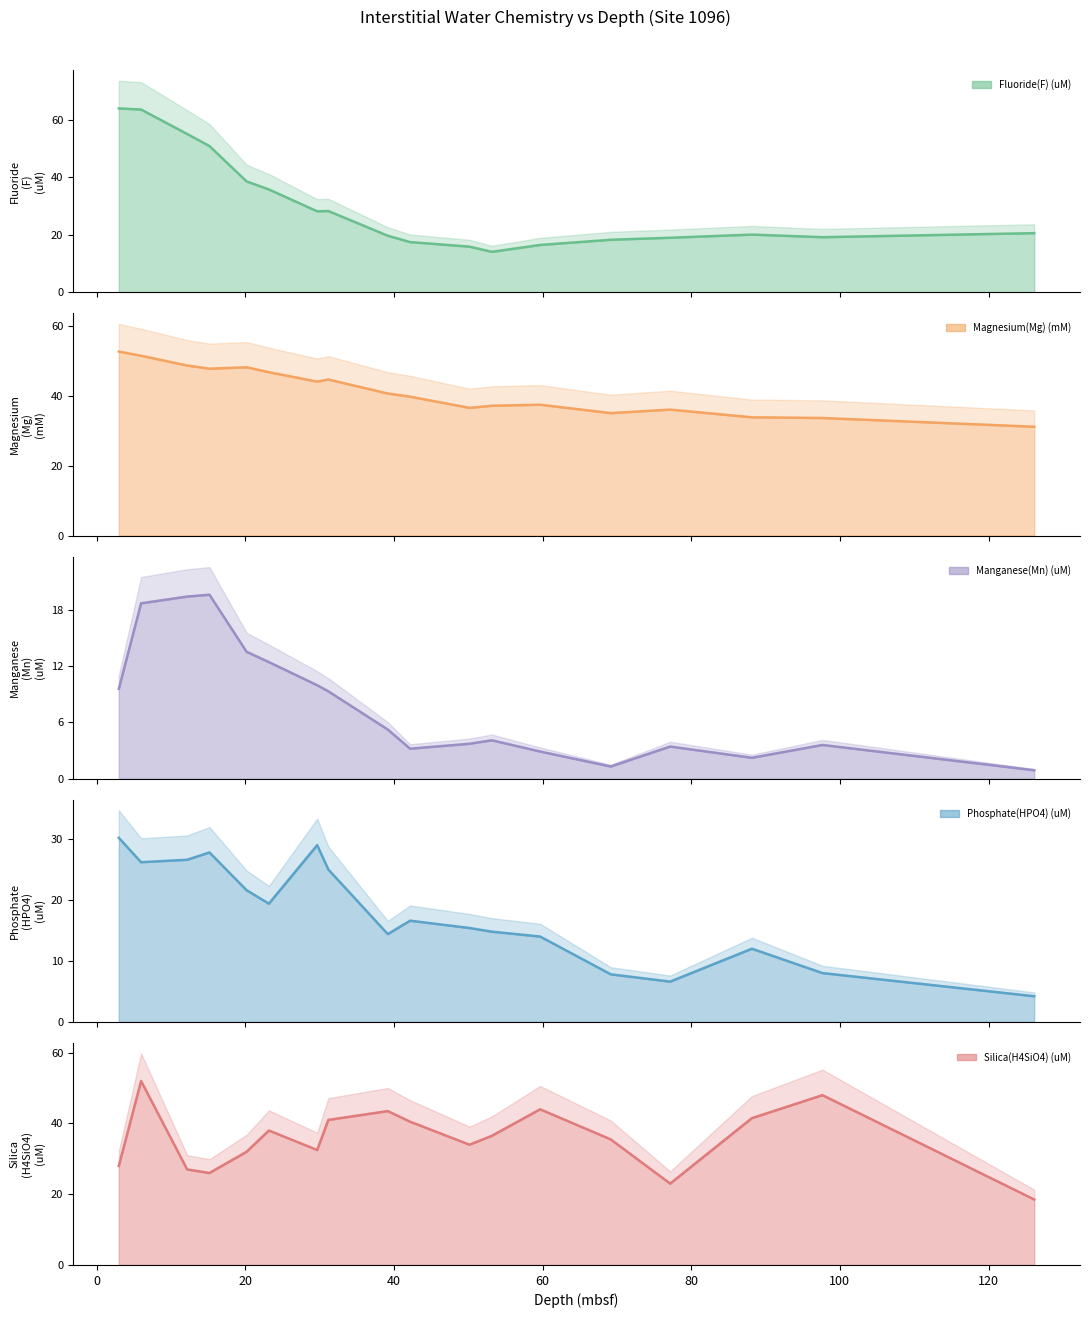

What is the maximum value shown in the chart?

64.0